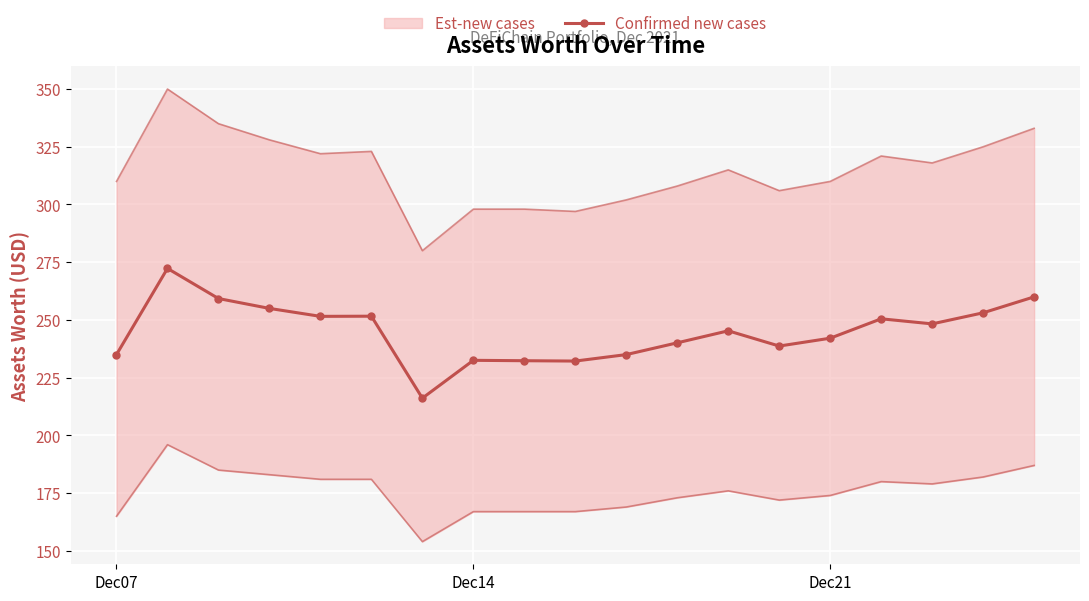

True or false: Confirmed new cases has a value of 242.1 at Dec21.

True